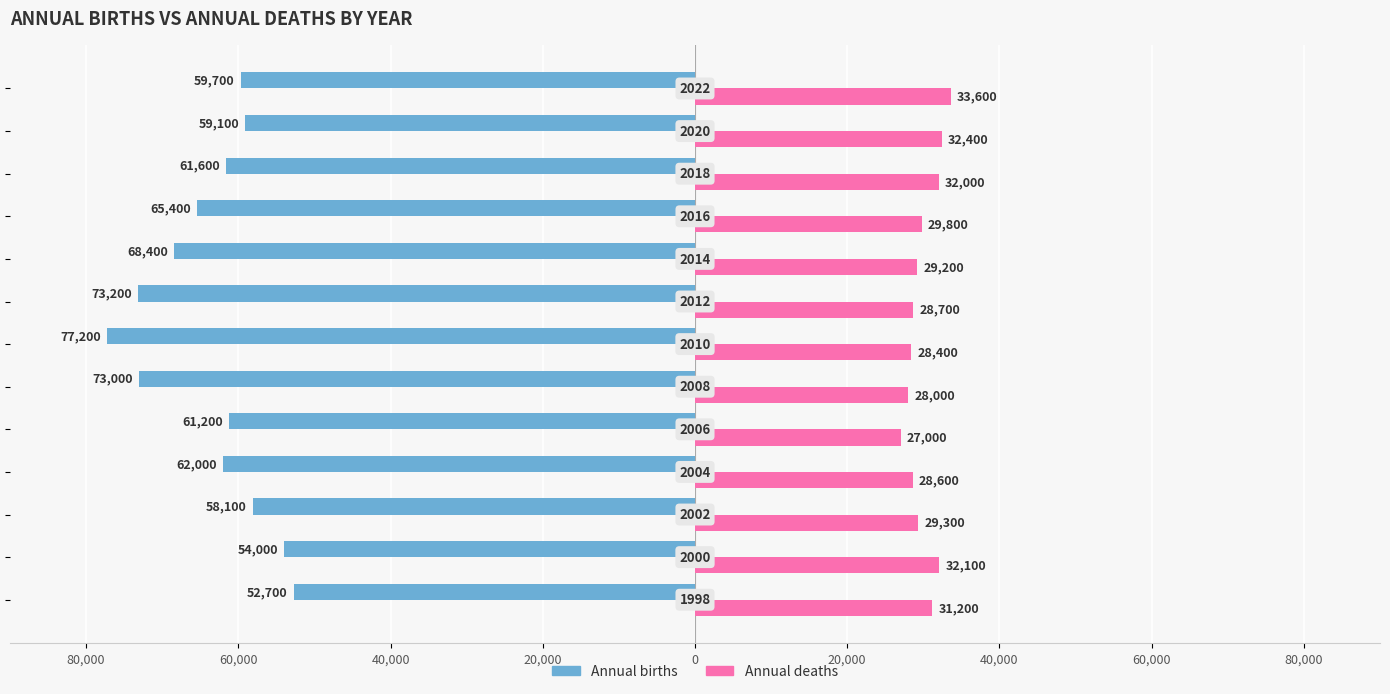

What are all the series names shown in the legend?

Annual births, Annual deaths